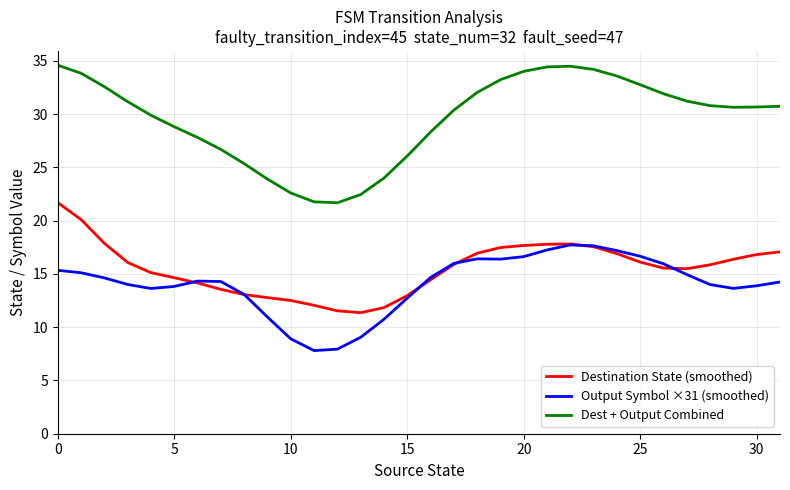

Is this an area chart (filled region under the line)?

No